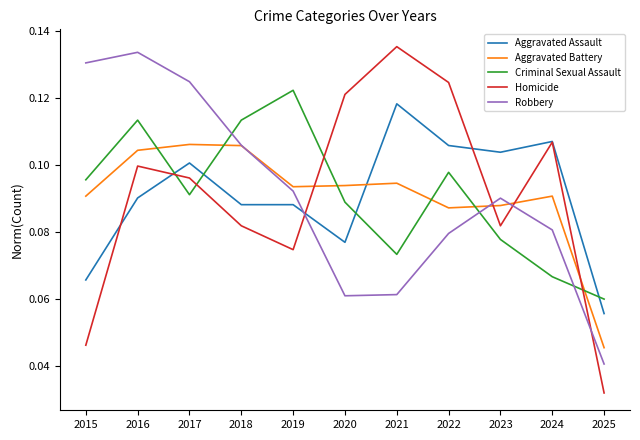

How many distinct data groups are displayed?

5